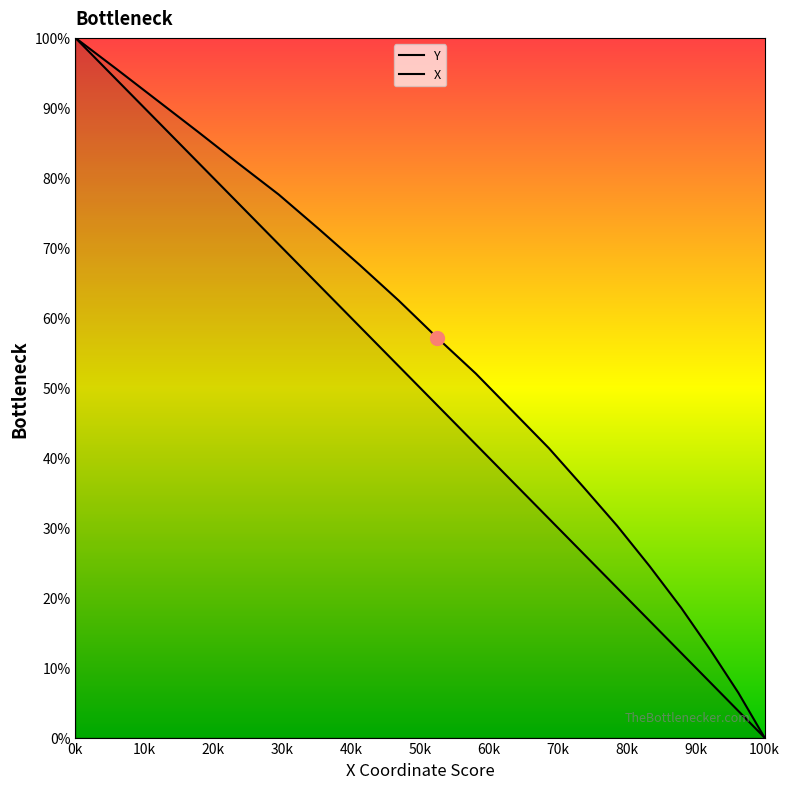

True or false: X has more than 1 interior local peaks.

False